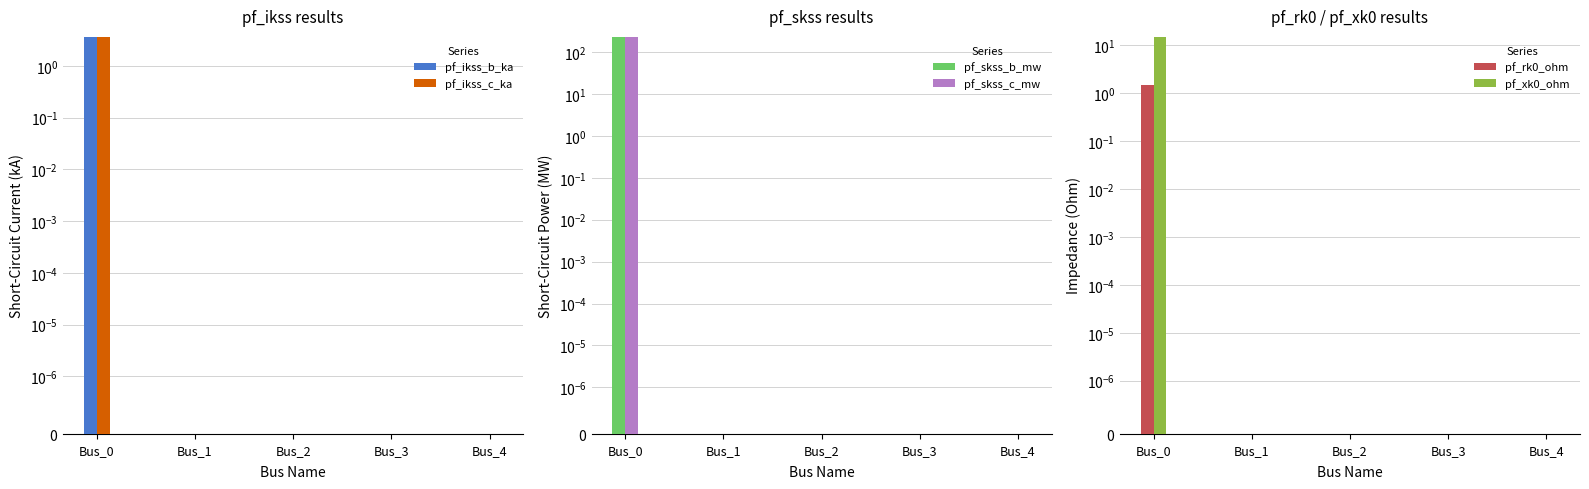

Reading left to right, extract all data points from this chart.

pf_ikss_b_ka: 3.6	0.0	0.0	0.0	0.0
pf_ikss_c_ka: 3.6	0.0	0.0	0.0	0.0
pf_skss_b_mw: 230.9	0.0	0.0	0.0	0.0
pf_skss_c_mw: 230.9	0.0	0.0	0.0	0.0
pf_rk0_ohm: 1.5	0.0	0.0	0.0	0.0
pf_xk0_ohm: 15.0	0.0	0.0	0.0	0.0